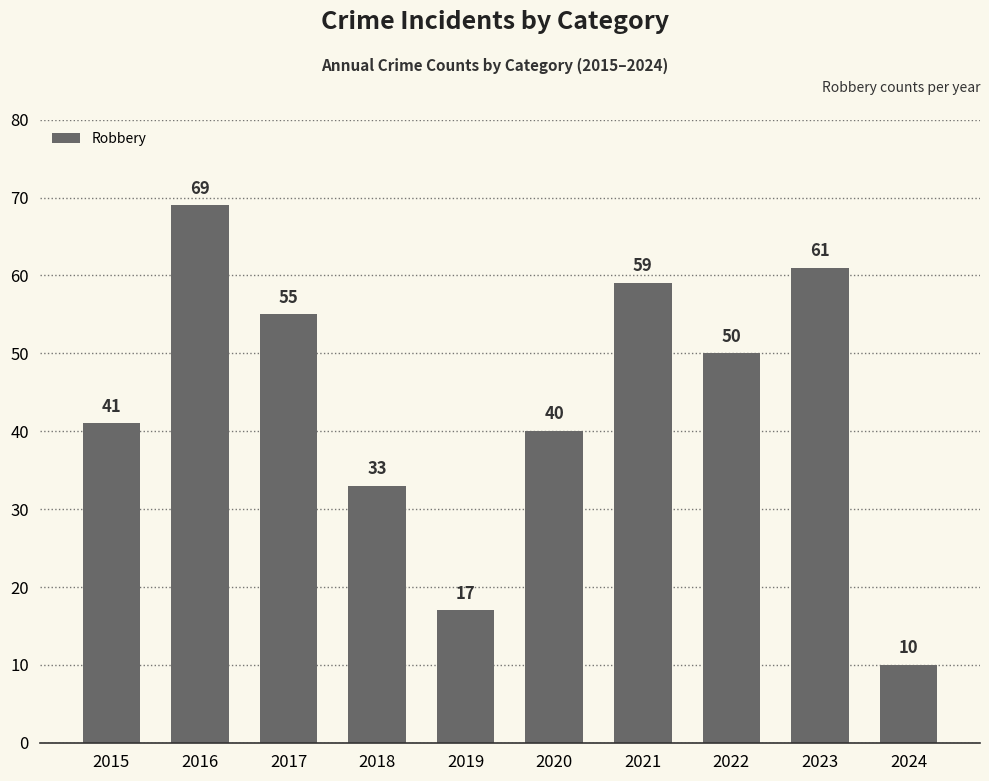

What is the value of the 9th bar from the left?

61